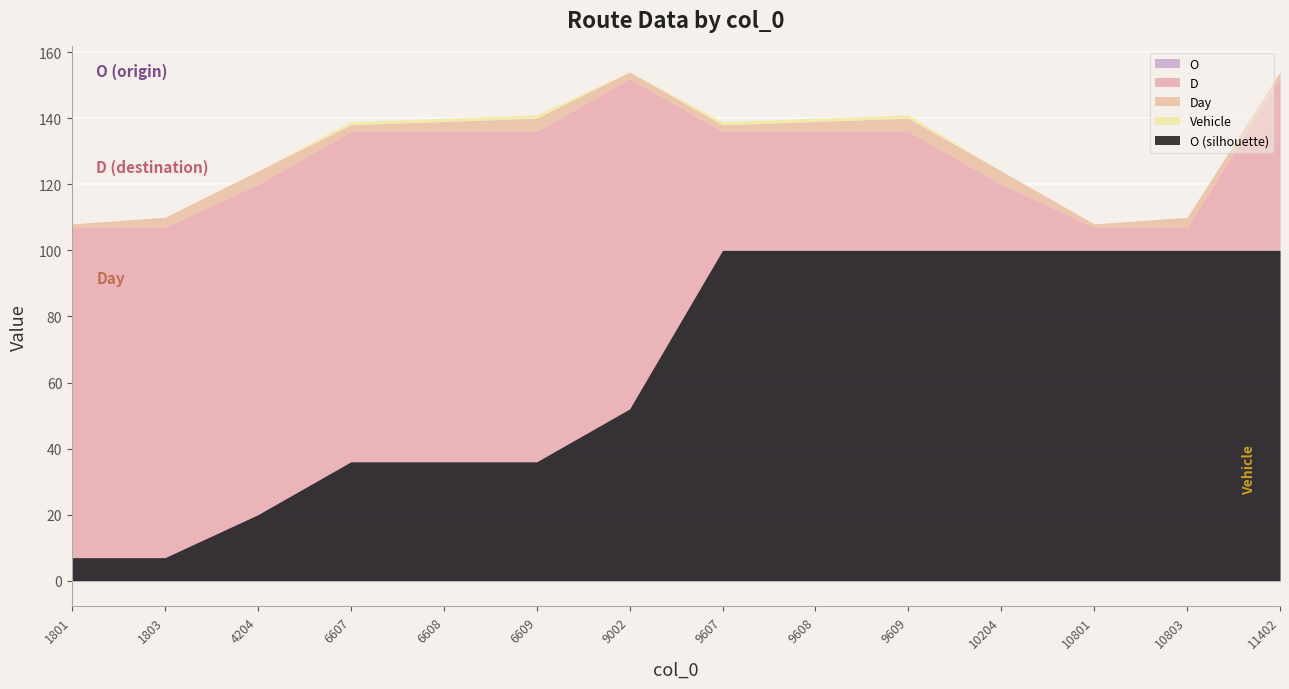

What is the average value of the D series?

64